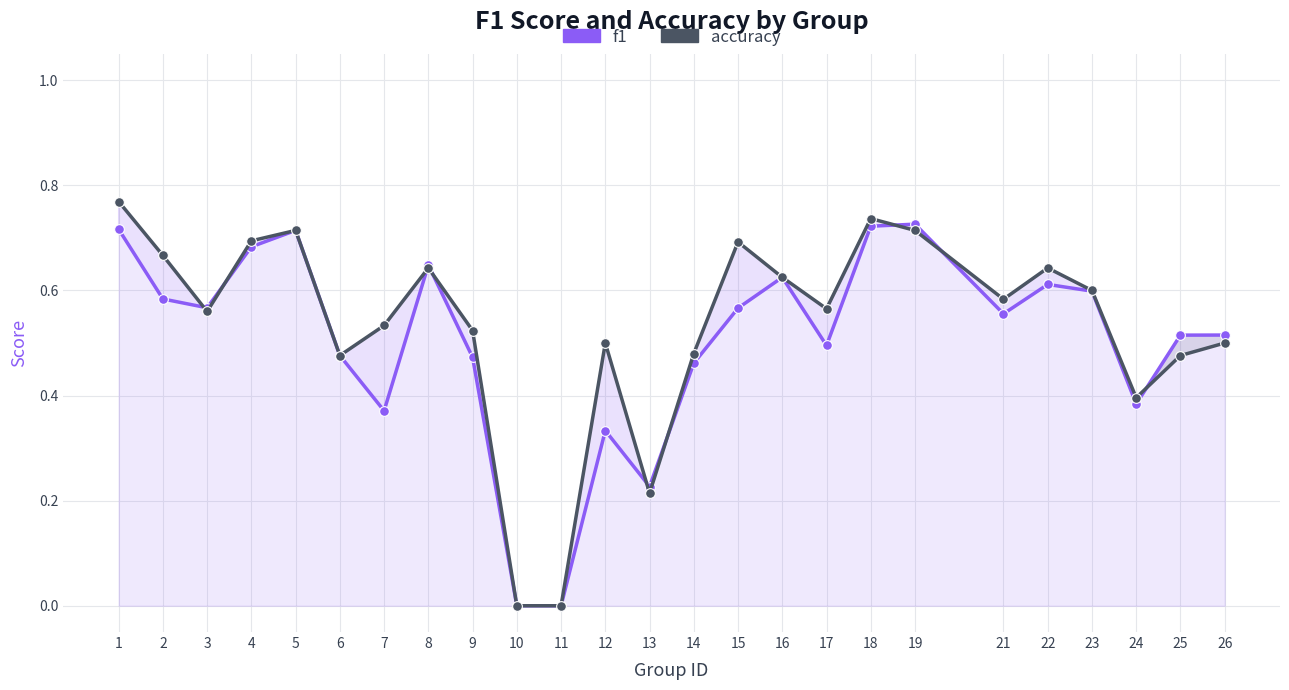

What is the approximate value of f1 at 17?

0.5